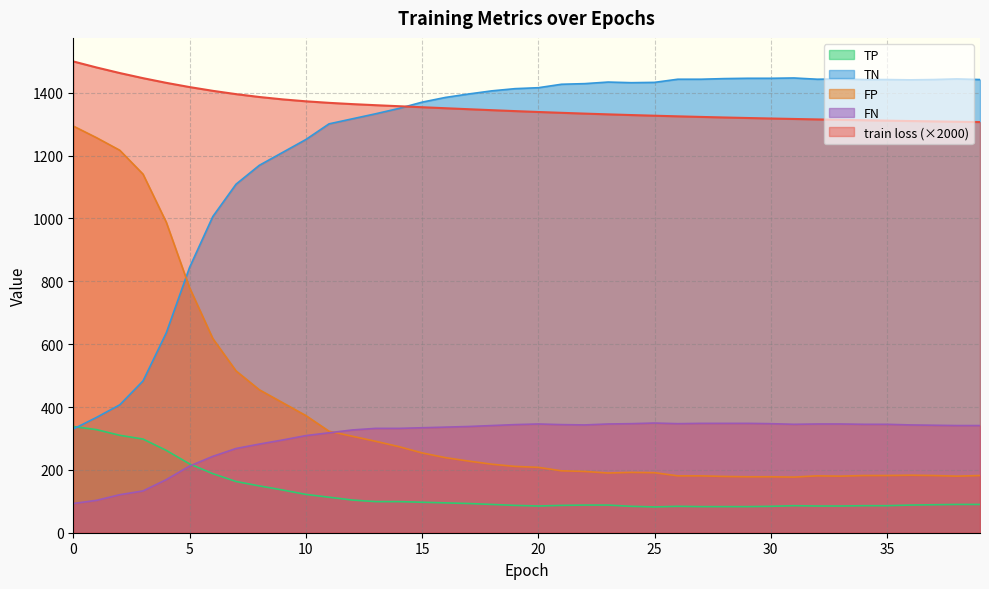

True or false: train loss has a value of 1354.0 at 15.

True